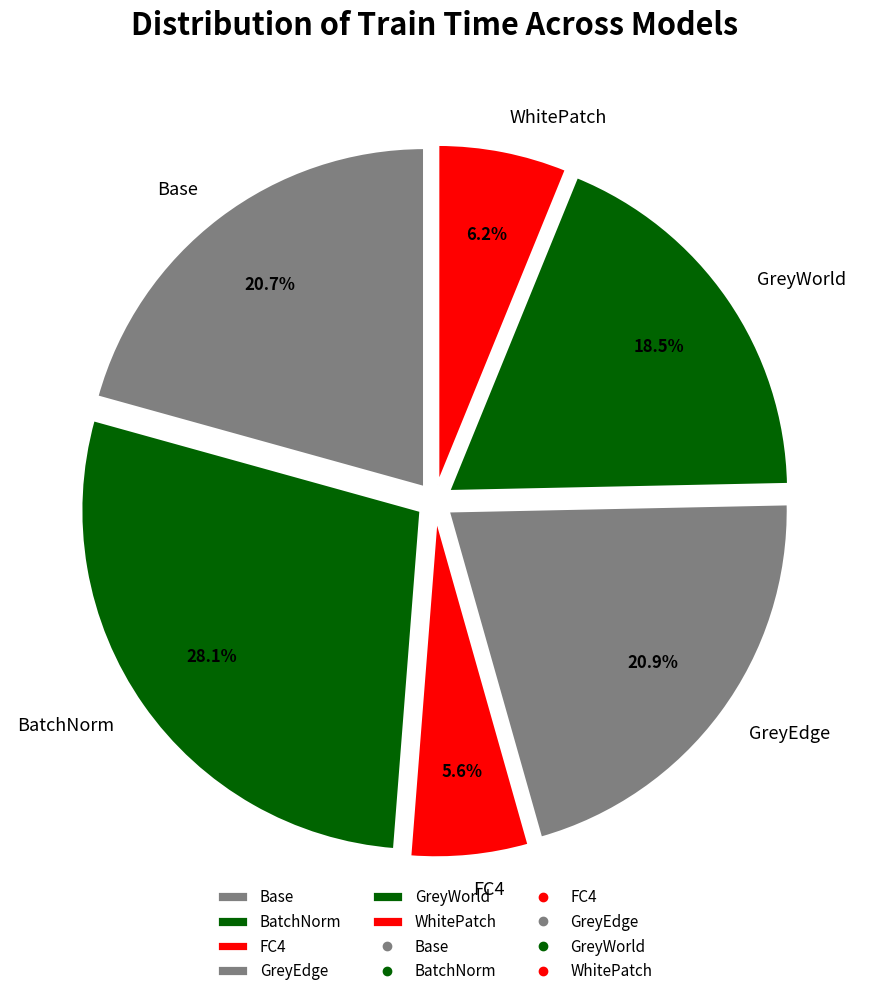

What percentage do FC4 and WhitePatch together represent?

11.8%